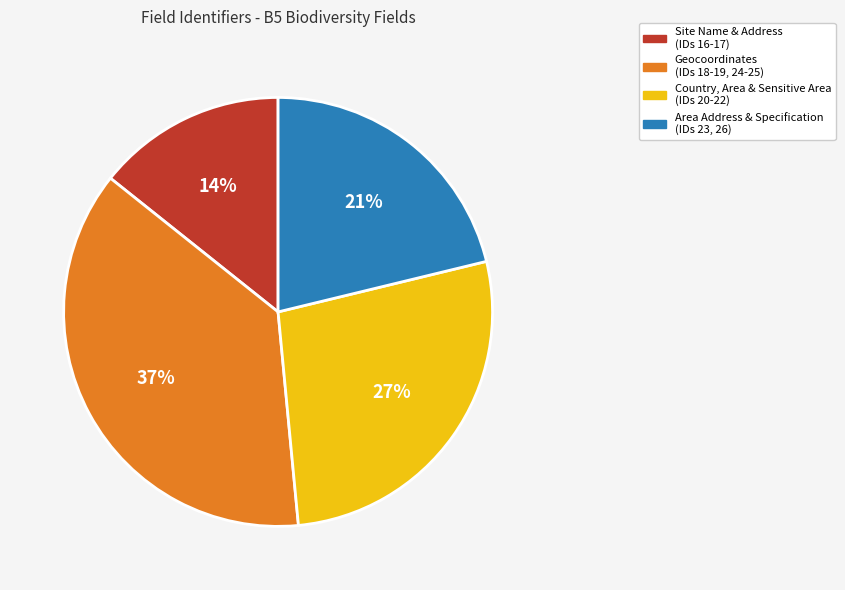

Rank the categories by value from lowest to highest.

Site Name & Address (IDs 16-17), Area Address & Specification (IDs 23, 26), Country, Area & Sensitive Area (IDs 20-22), Geocoordinates (IDs 18-19, 24-25)